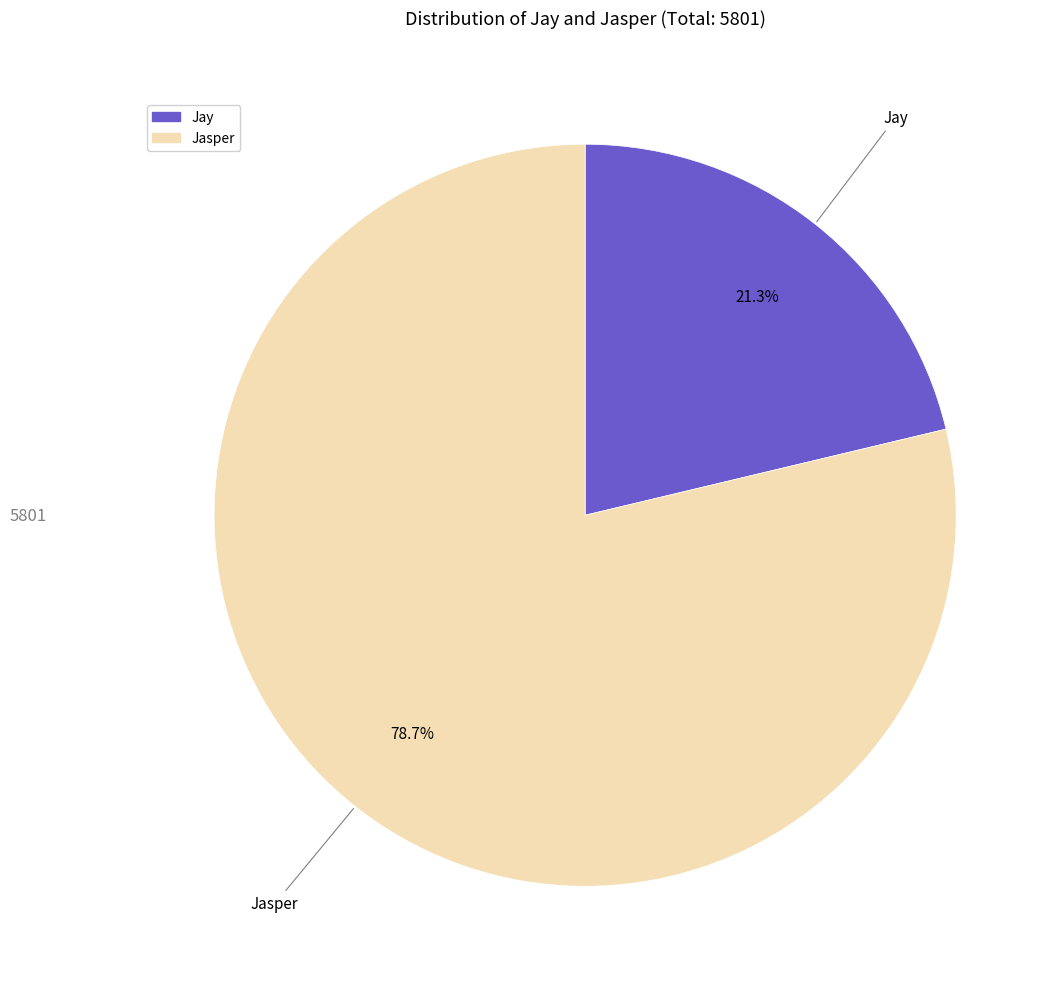

To the nearest percent, what is the combined percentage of Jasper and Jay?

100%